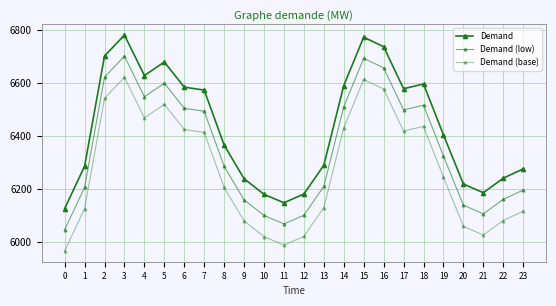

Which series has the widest spread of values?

Demand